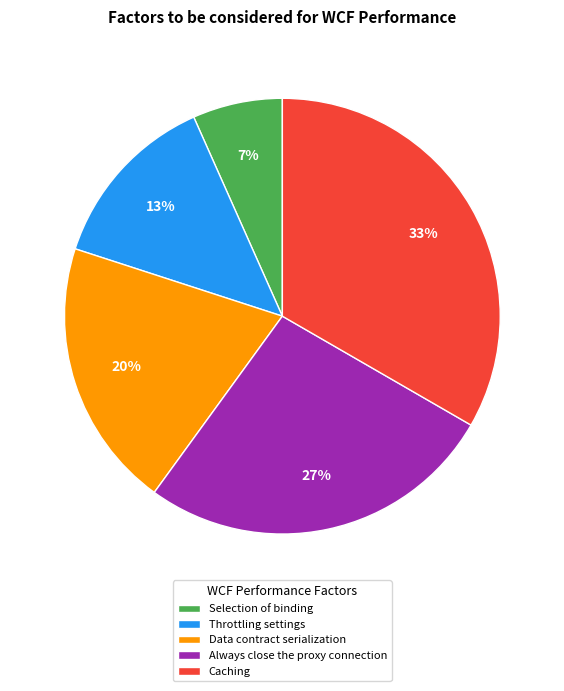

To the nearest percent, what portion does Data contract serialization represent?

20%